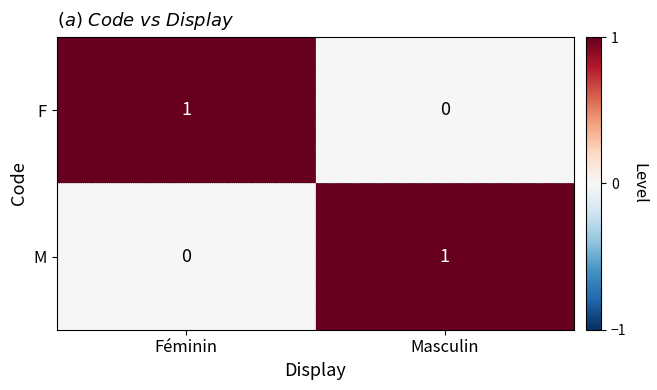

What is the total value across all series at Féminin?

1